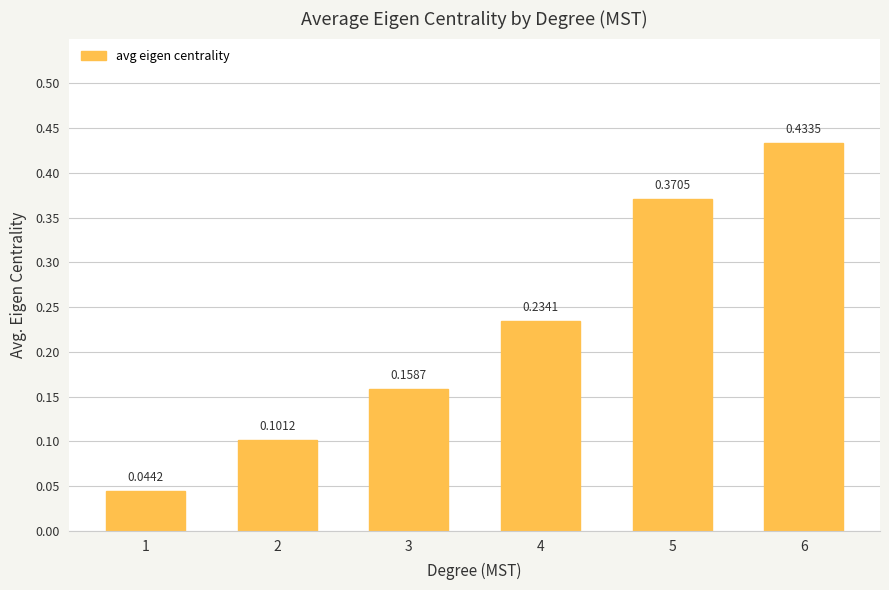

Between 4 and 2, which is larger?

4